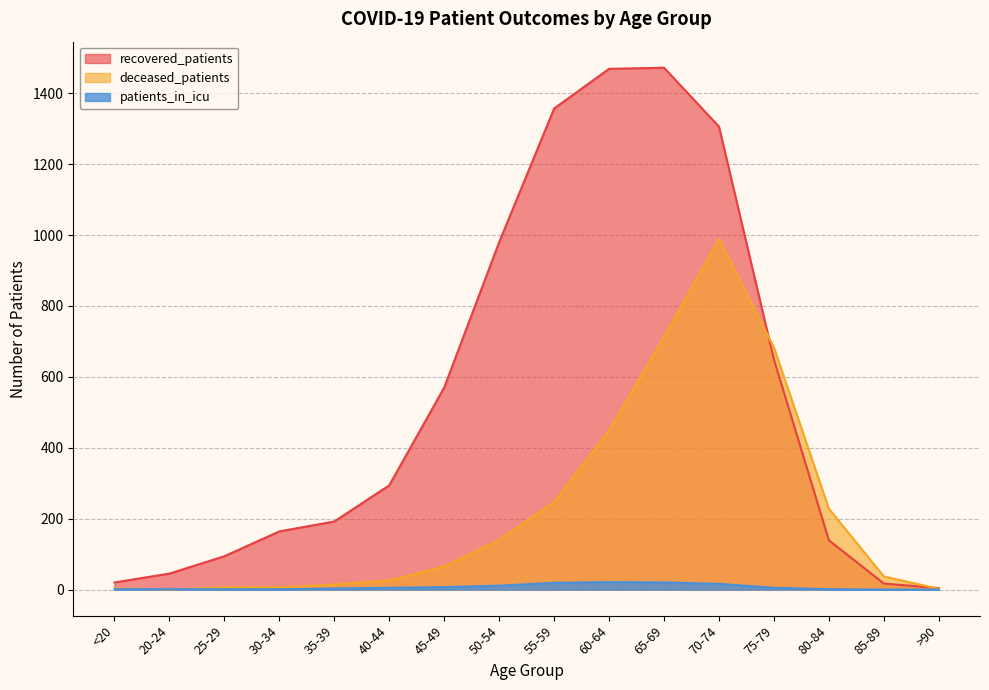

What is the difference between the second highest and second lowest values in the deceased_patients series?

711